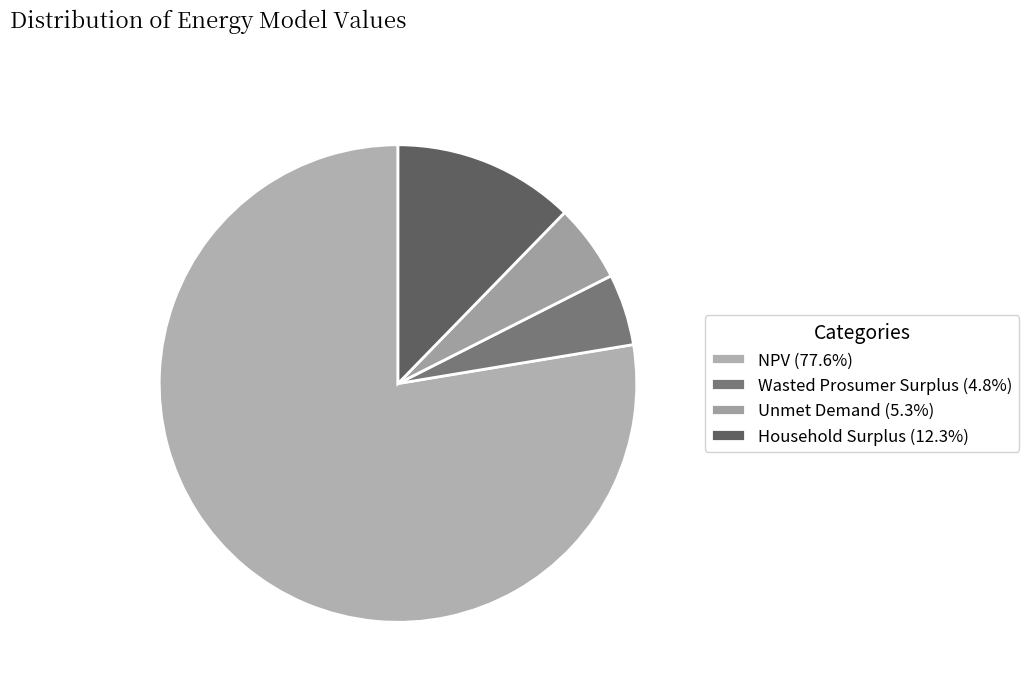

How many slices are in this pie chart?

4